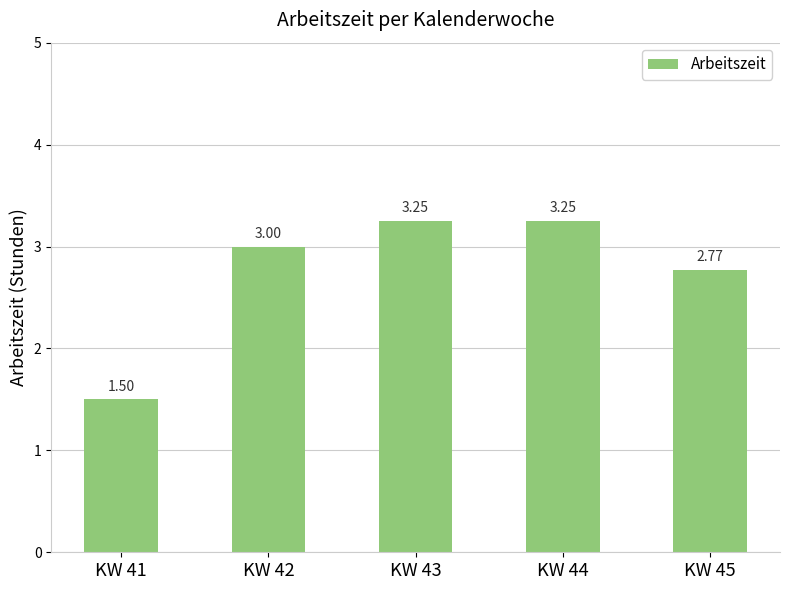

Approximately how many times larger is the value at KW 41 compared to KW 45?

0.5